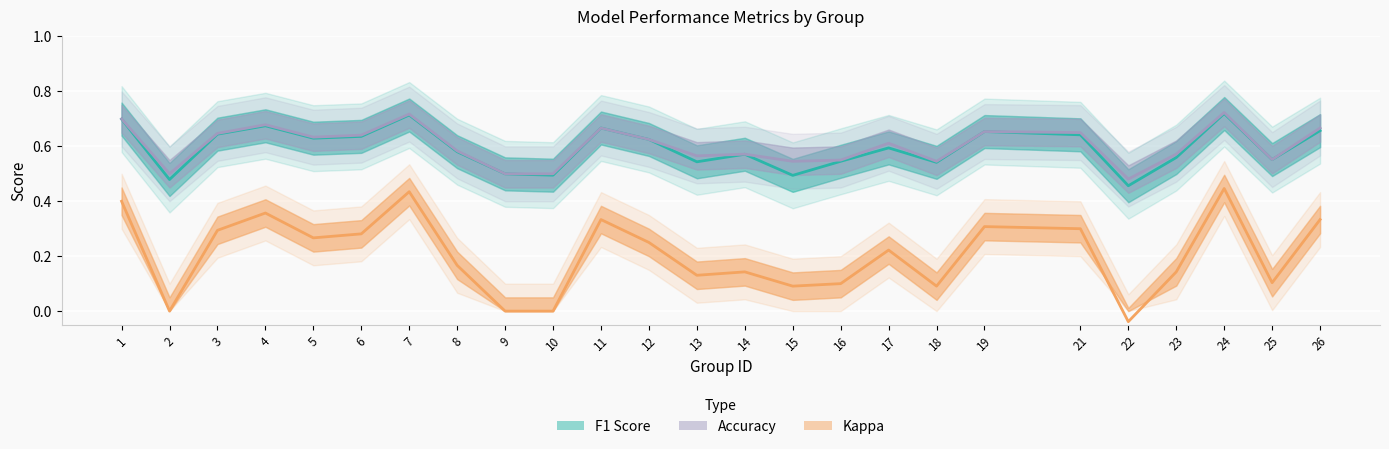

At how many categories does at least one series exceed 0?

25